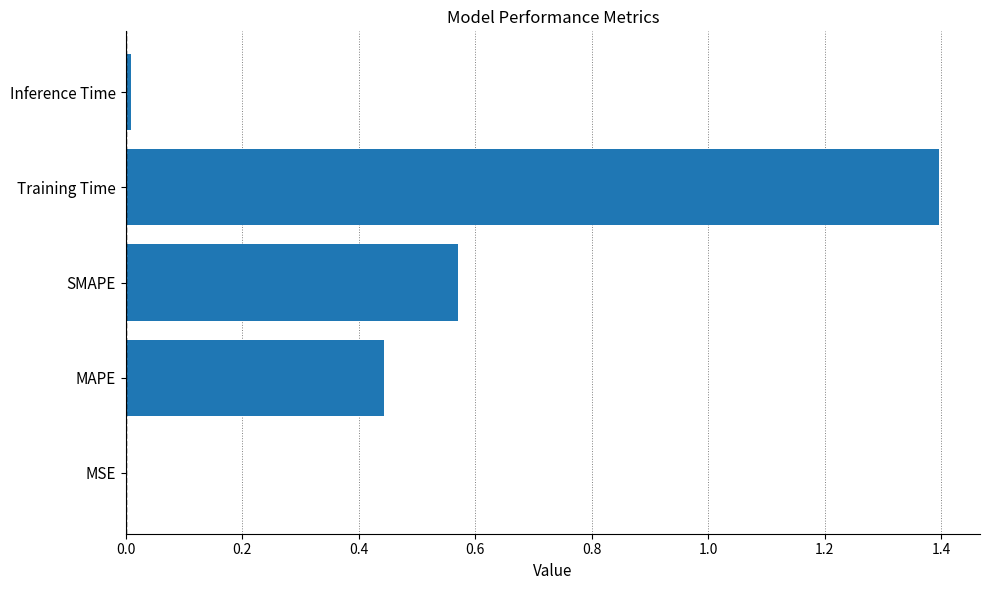

Which category has the highest value across all series?

Training Time